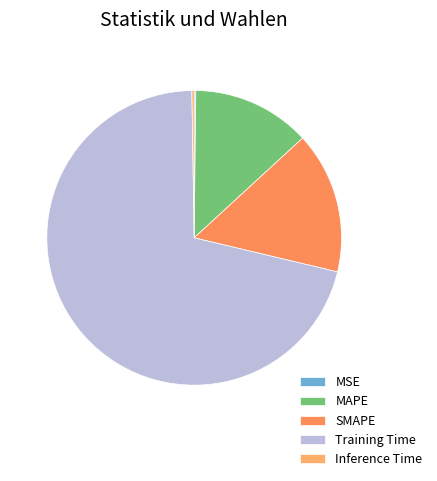

What percentage is NOT represented by Inference Time?

99.8%